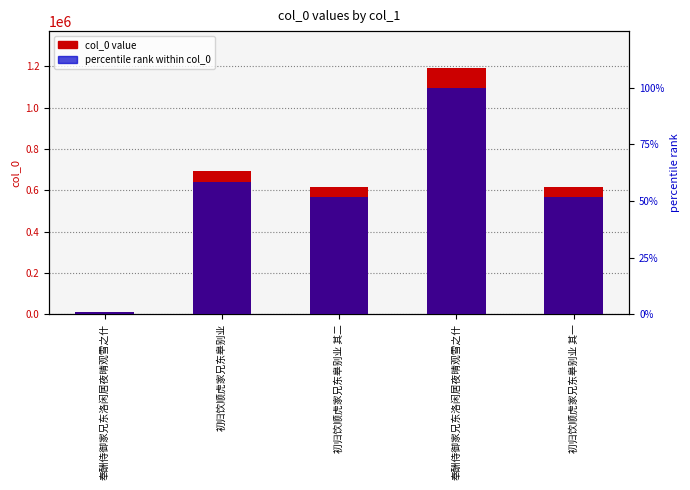

Reading right to left, transcribe all the data shown in this chart.

col_0 value: 617500.0	1191356.0	617501.0	693852.0	10927.0
percentile rank within col_0: 51.8	100.0	51.8	58.2	0.9